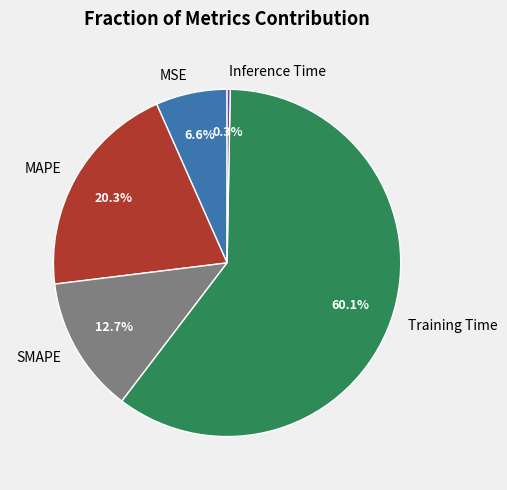

Which category has the biggest portion of the pie?

Training Time